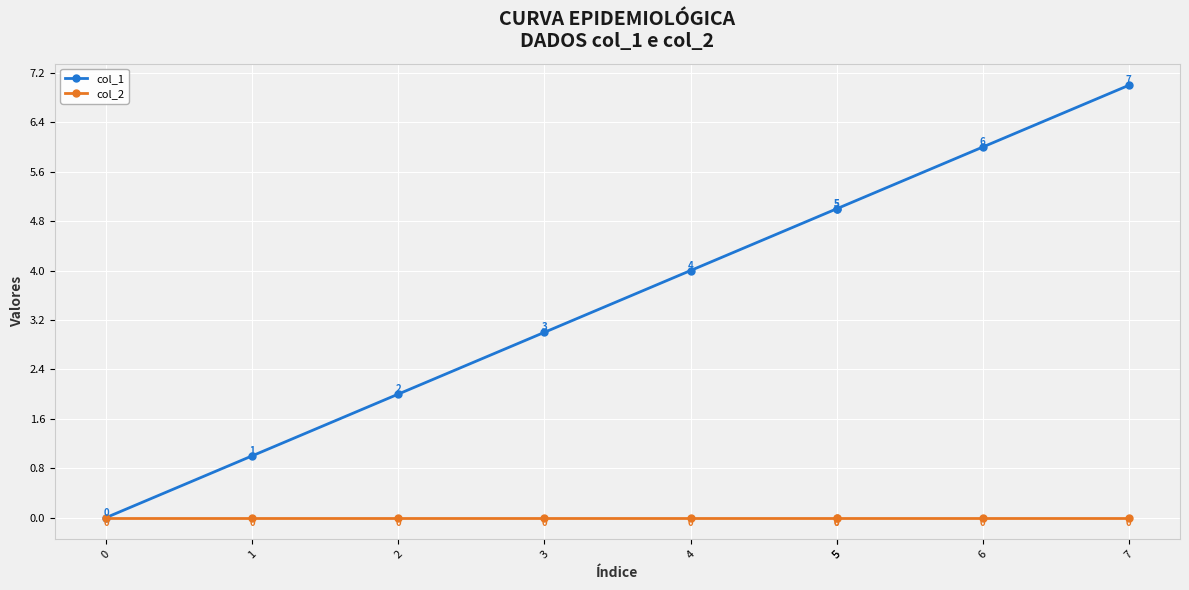

Which series has the largest total across all categories?

col_1